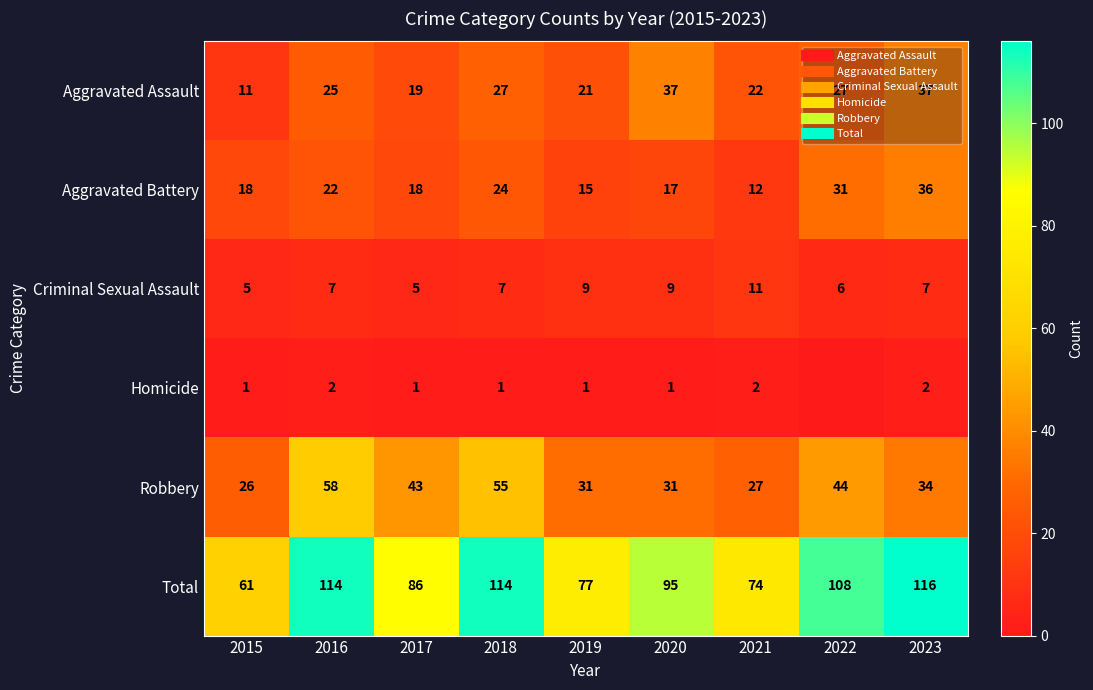

Where is Homicide nearest to the value 1?

2015